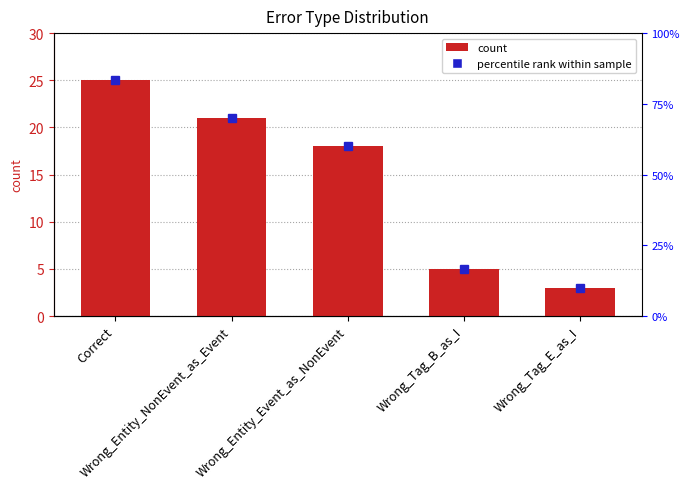

What is the approximate value at Wrong_Tag_E_as_I?

3